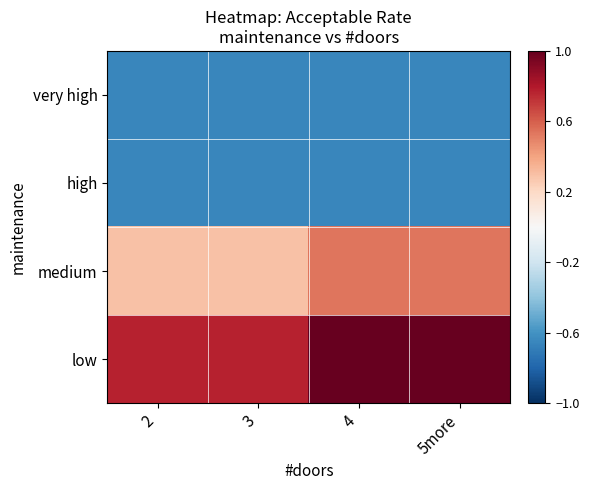

How many categories are shown in the chart?

4